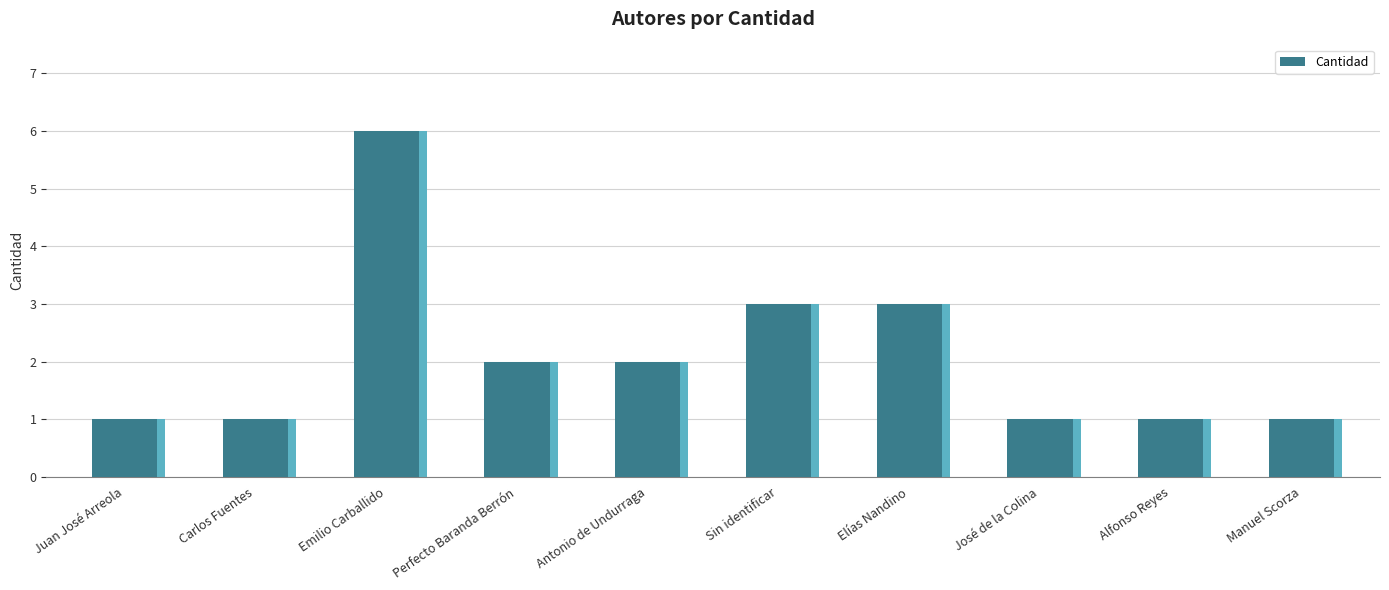

What is the label of the 3rd bar from the left?

Emilio Carballido